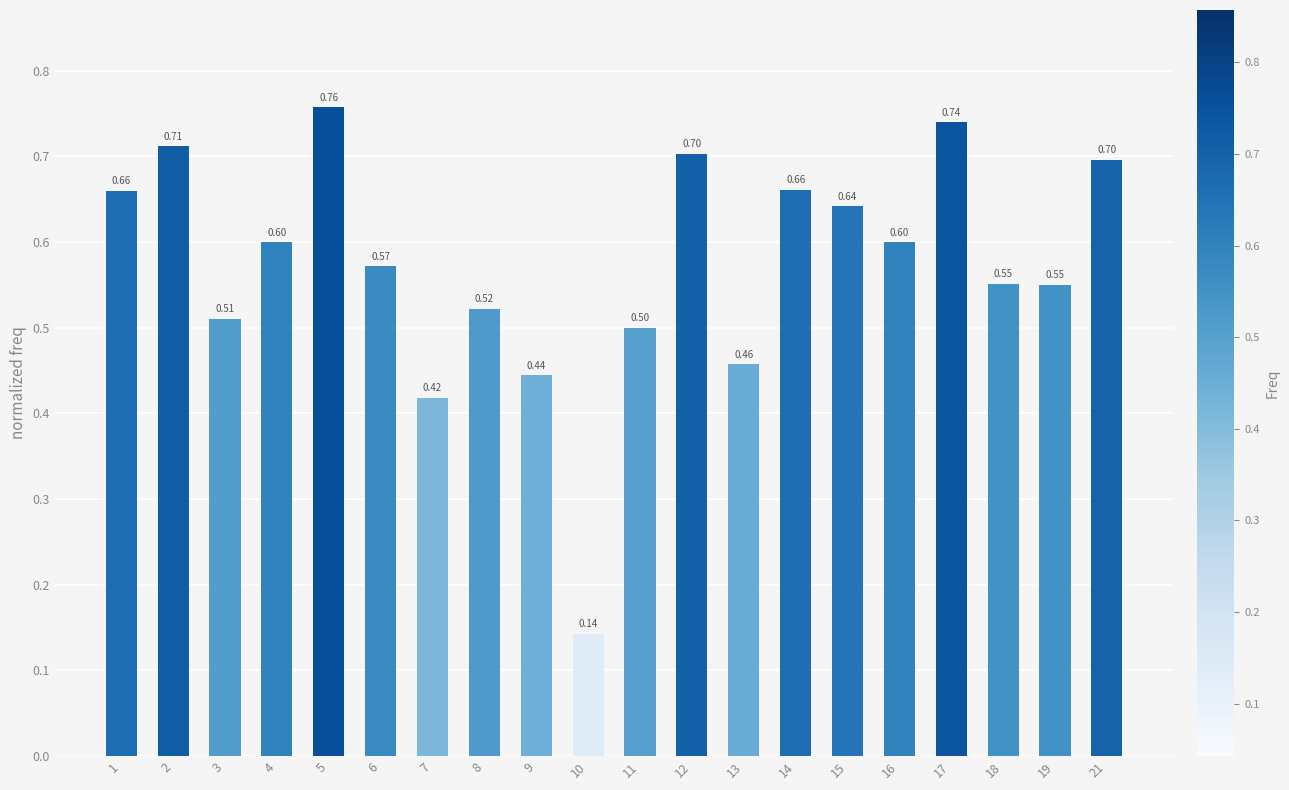

Which has a higher value, 6 or 3?

6